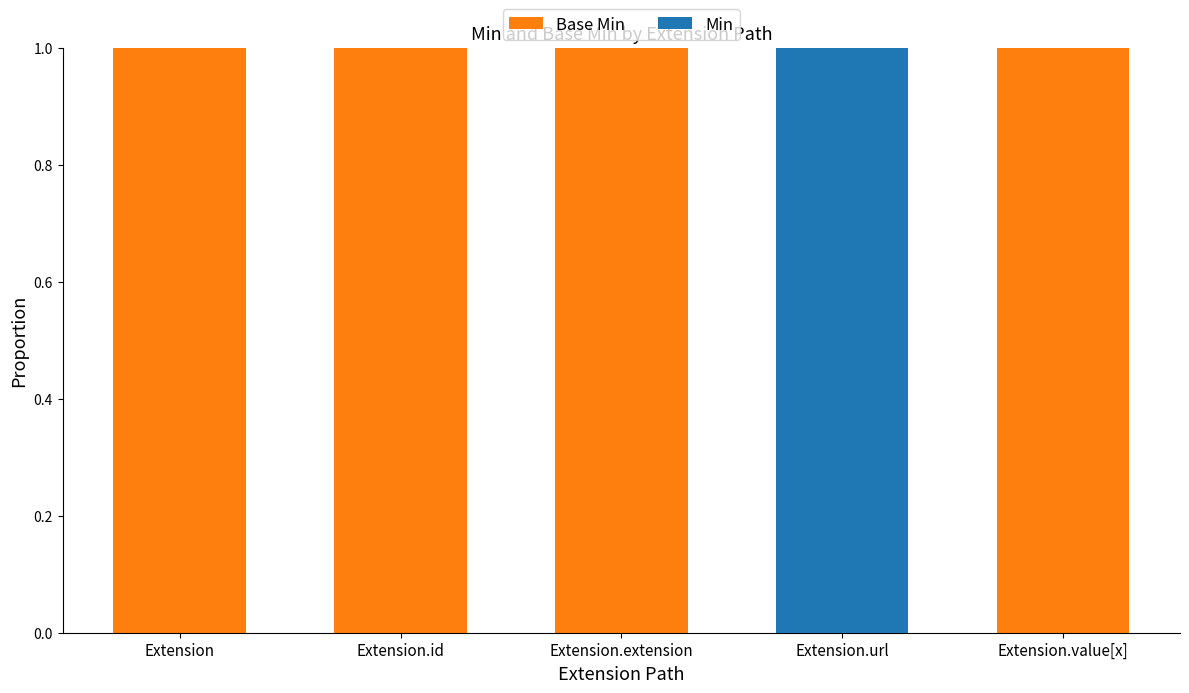

Is it true that Min equals 0 at Extension?

True